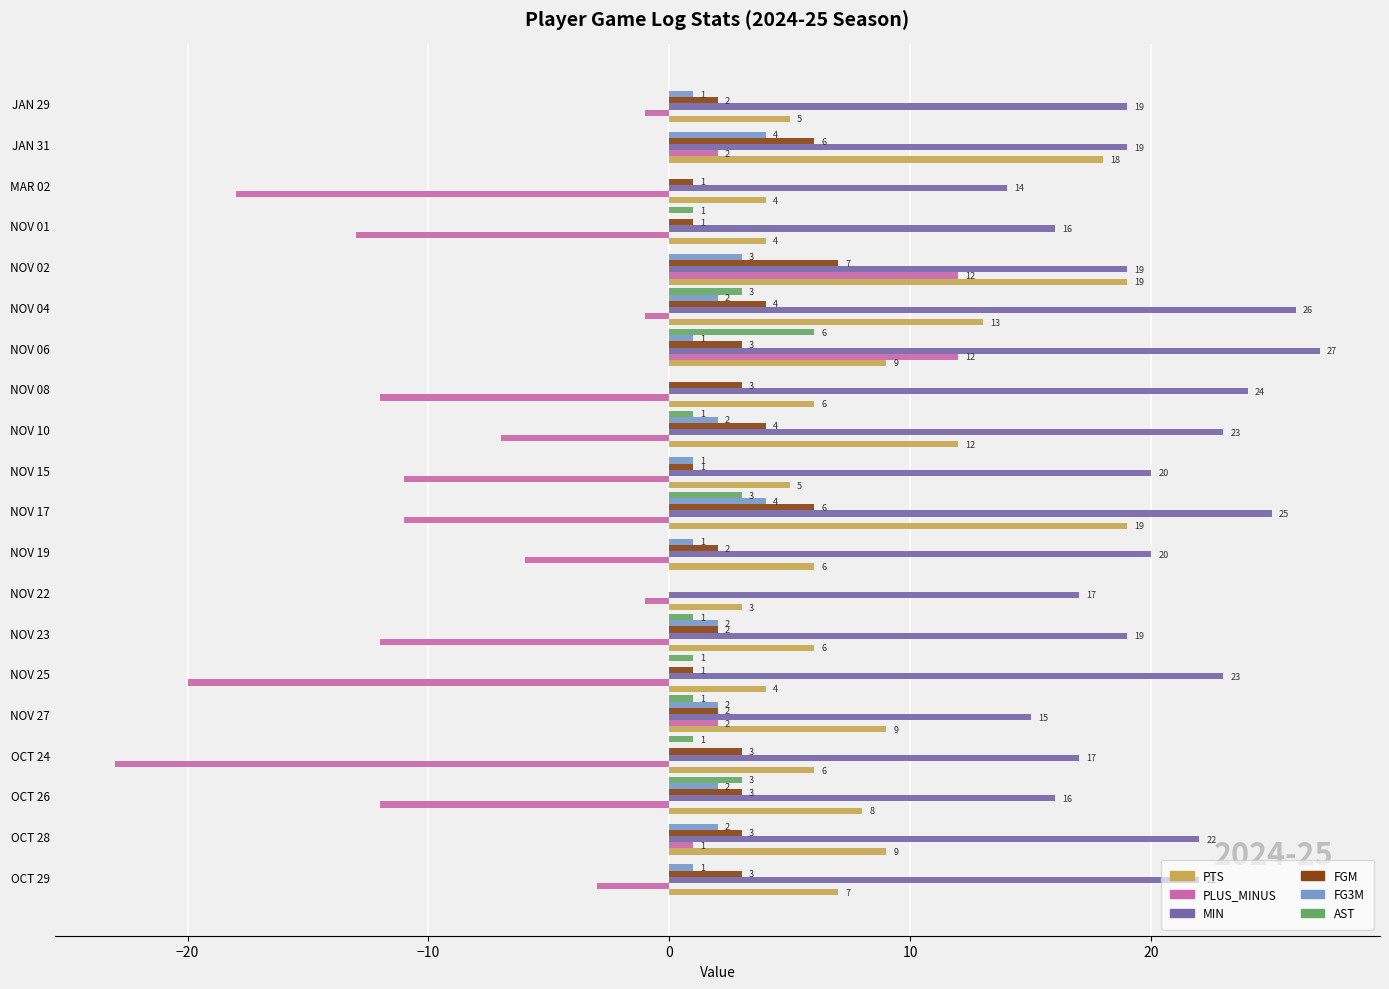

How many data points does each series have?

20